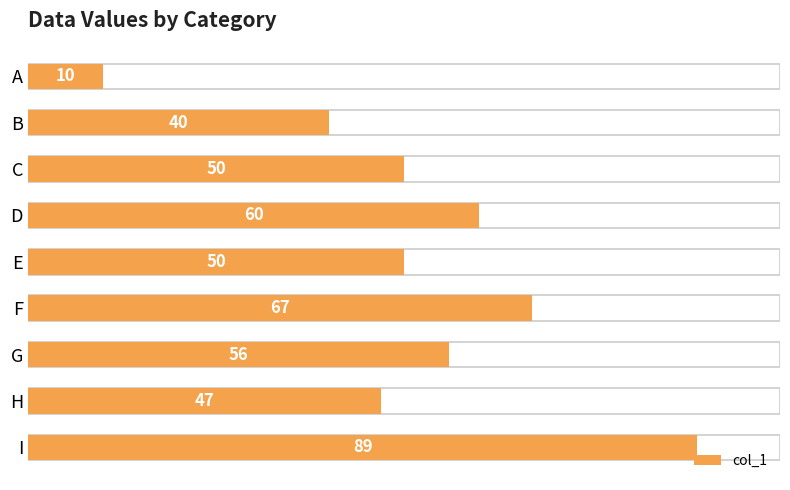

Which has a higher value, A or E?

E